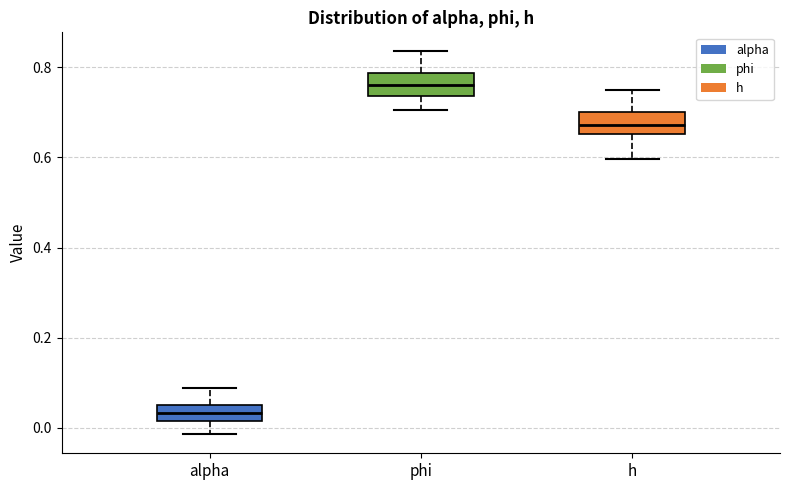

Reading left to right, transcribe this box plot: for each box, give where its median line is, the range the box spans, and where its two whiskers end, as read against the y-axis. The values are not printed on the chart, so give them approximately, as read against the axis.

alpha: median 0.04, box 0.02 to 0.06, whiskers -0.02 to 0.08
phi: median 0.76, box 0.74 to 0.78, whiskers 0.70 to 0.84
h: median 0.68, box 0.66 to 0.70, whiskers 0.60 to 0.74